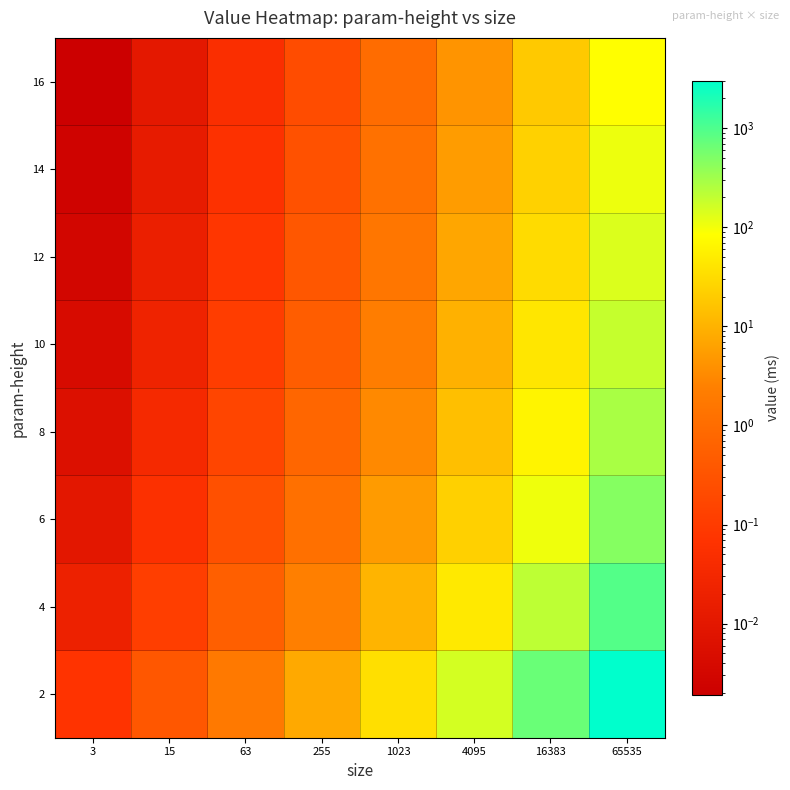

At which category is the sum across all series the highest?

65535